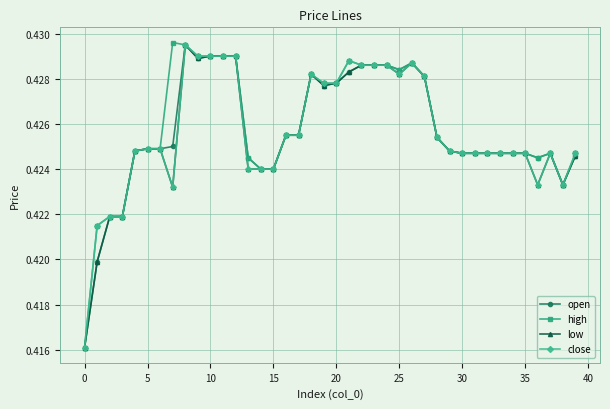

How many close values are between 0 and 1?

40